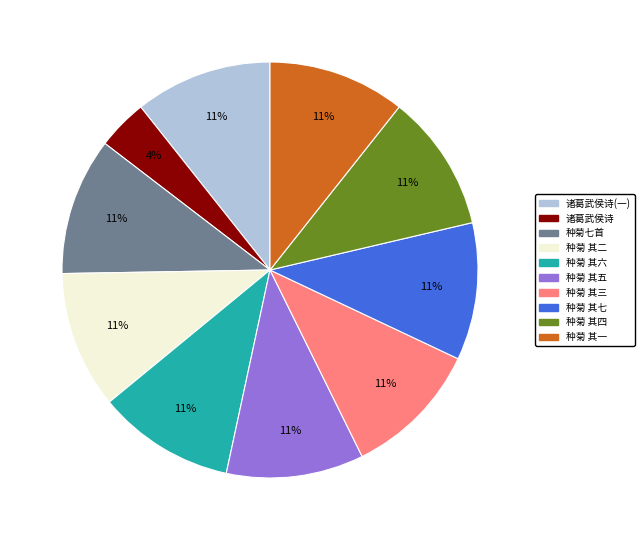

Approximately how many times larger is the value at 种菊七首 compared to 种菊 其六?

1.0